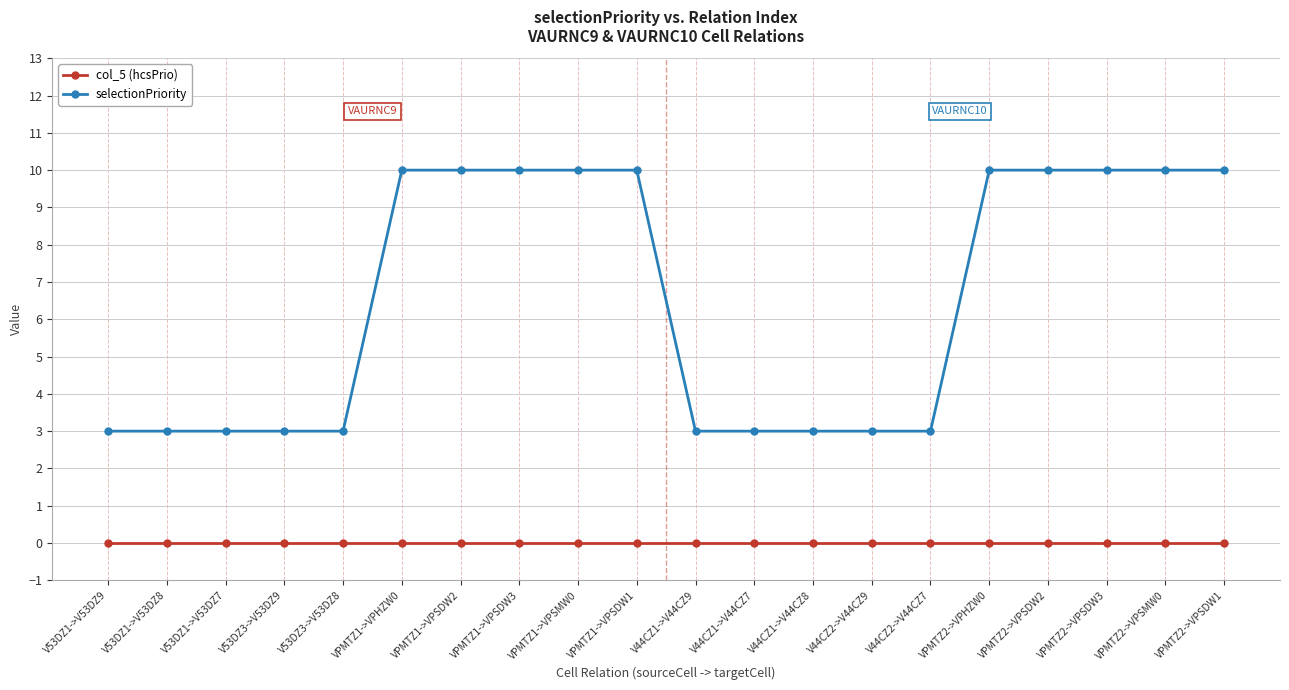

What are all the series names shown in the legend?

col_5 (hcsPrio), selectionPriority